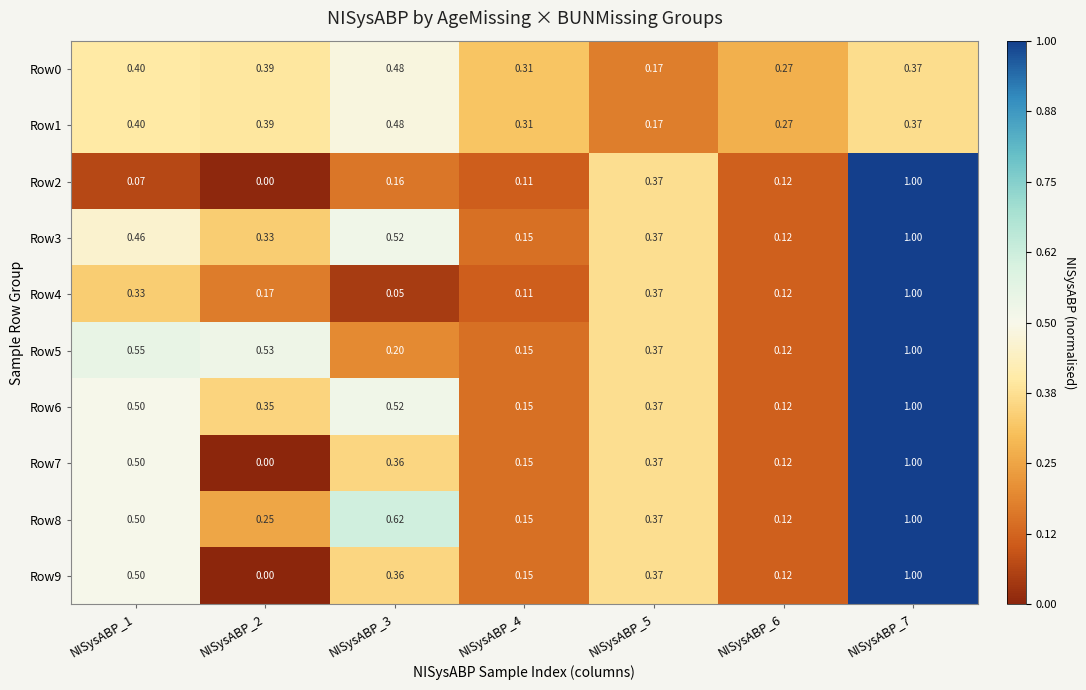

Is the value of Row0 at NISysABP_2 greater than the value of Row7 at NISysABP_3?

Yes